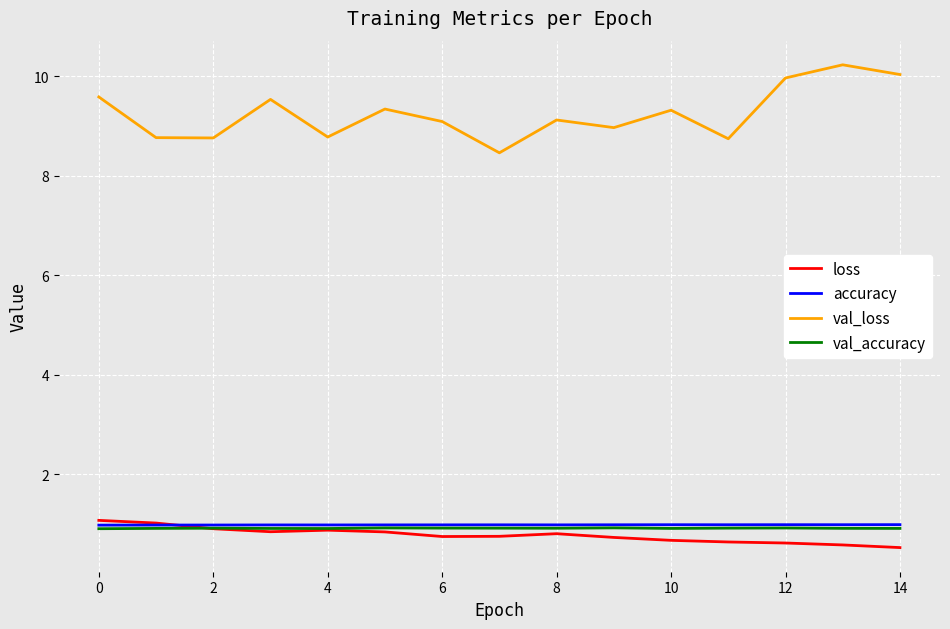

Which series has the widest spread of values?

val_loss